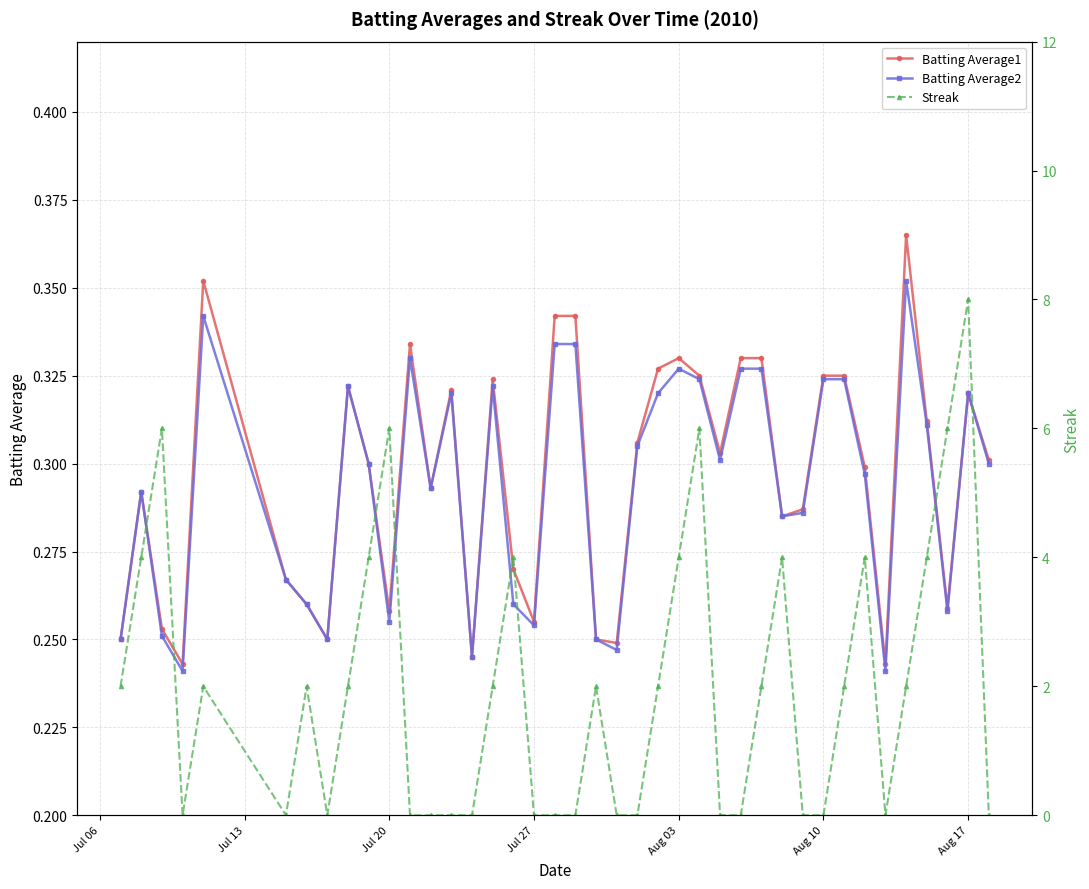

Which series ends up on top after the final intersection of Batting Average1 and Streak?

Batting Average1